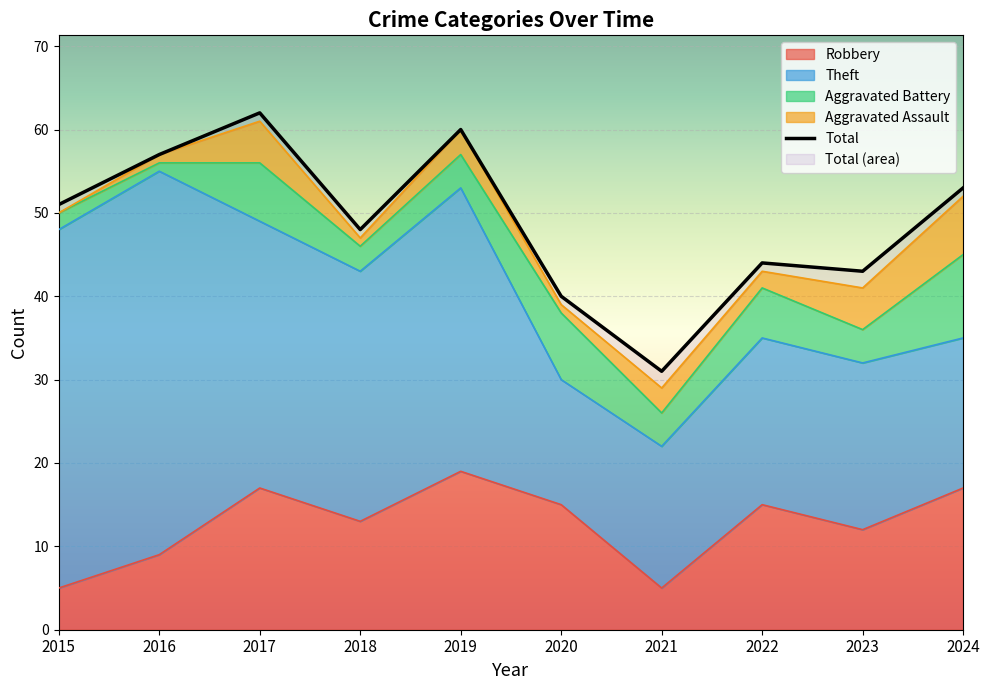

List the labels in order of Theft value, largest first.

2016, 2015, 2019, 2017, 2018, 2022, 2023, 2024, 2021, 2020